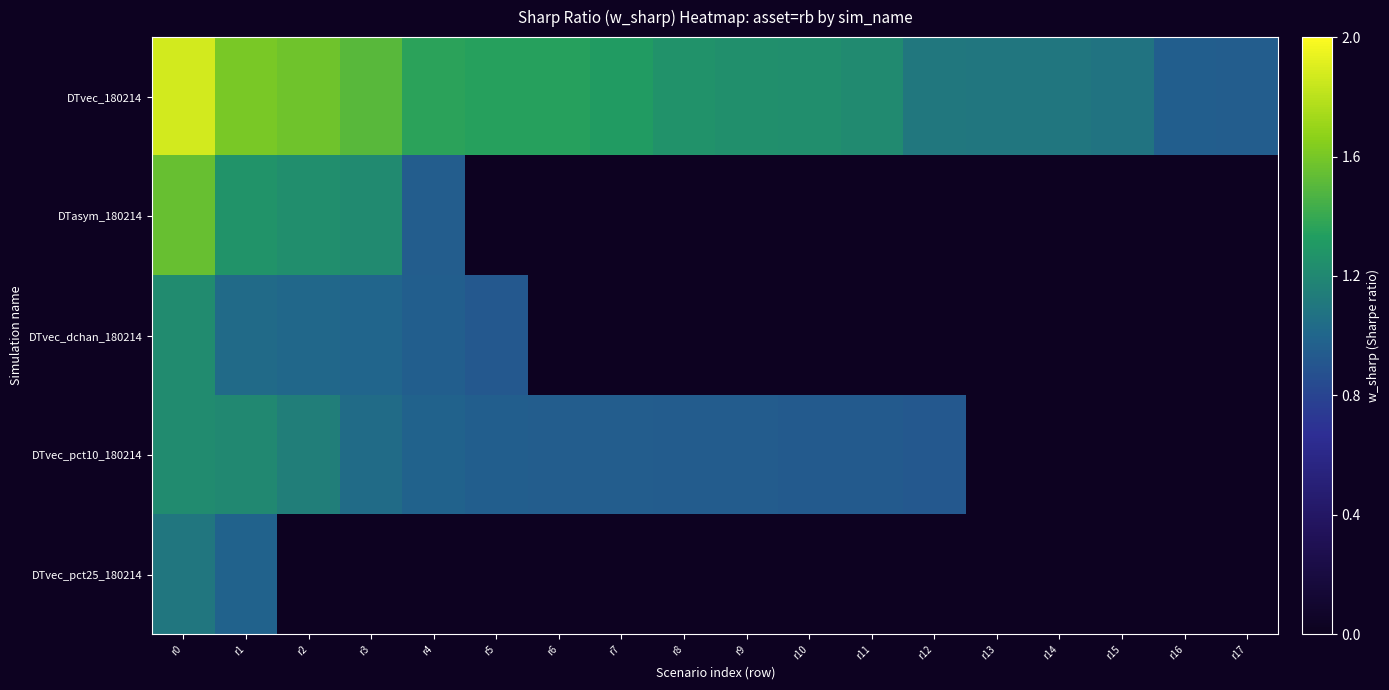

Count the number of data series in this chart.

5